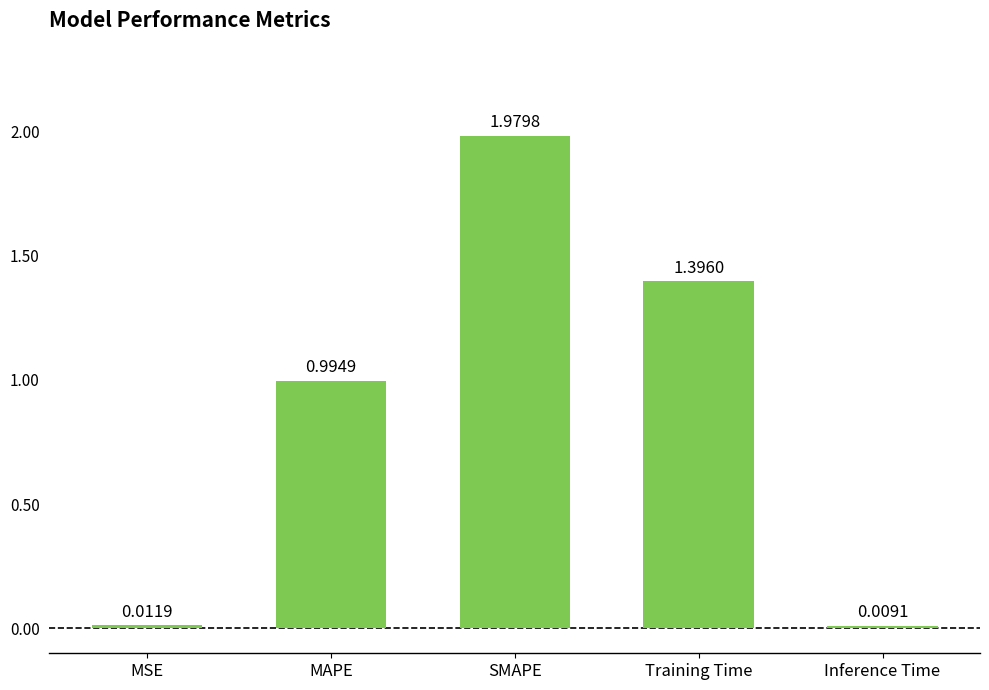

What is the change in value from SMAPE to Training Time?

-0.6